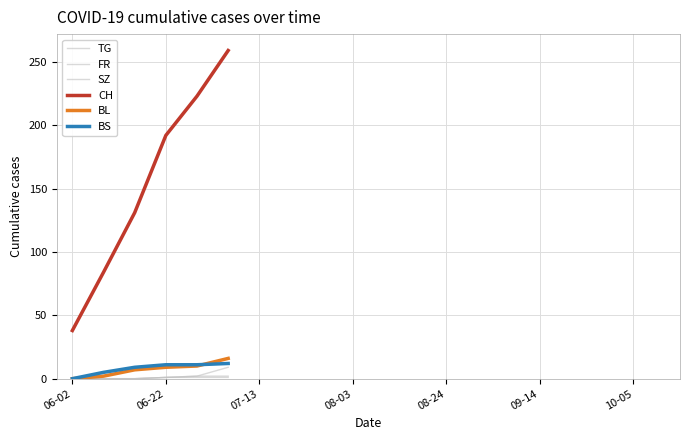

Does the chart have visible grid lines?

Yes